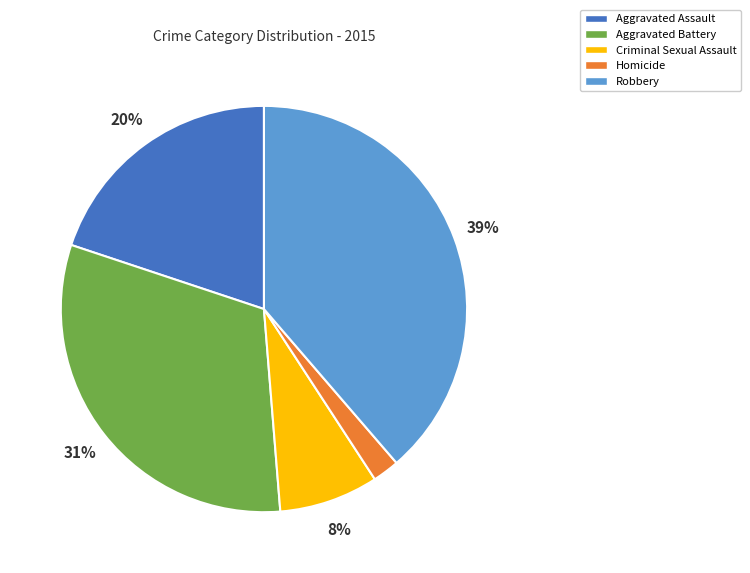

Approximately how many times larger is the value at Criminal Sexual Assault compared to Aggravated Battery?

0.3